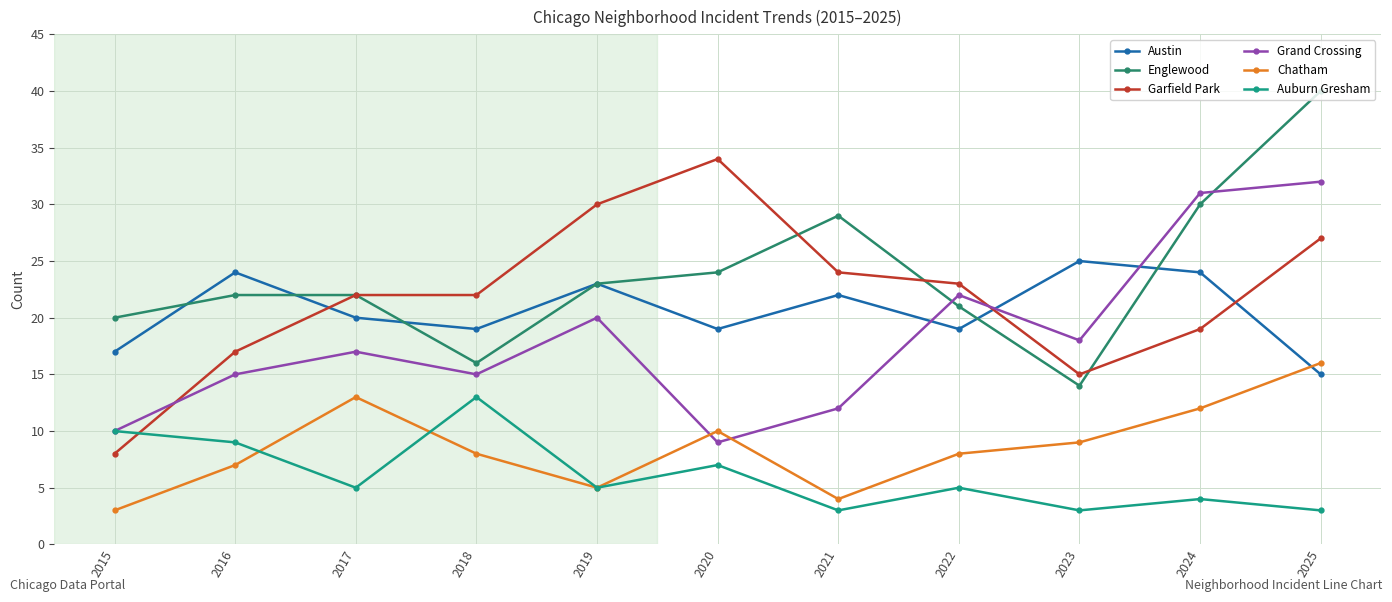

How many data points does each series have?

11